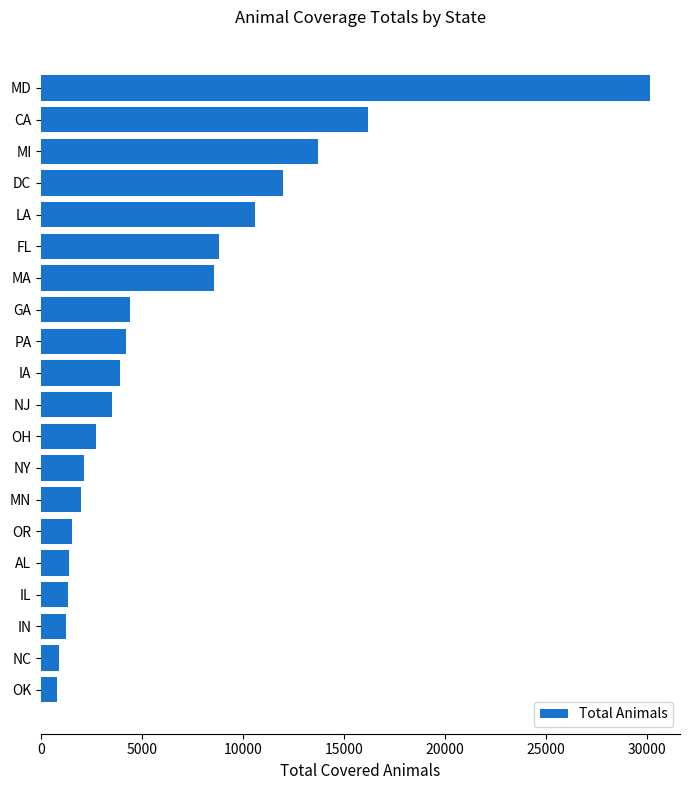

Approximately how many times larger is the value at MA compared to CA?

0.5